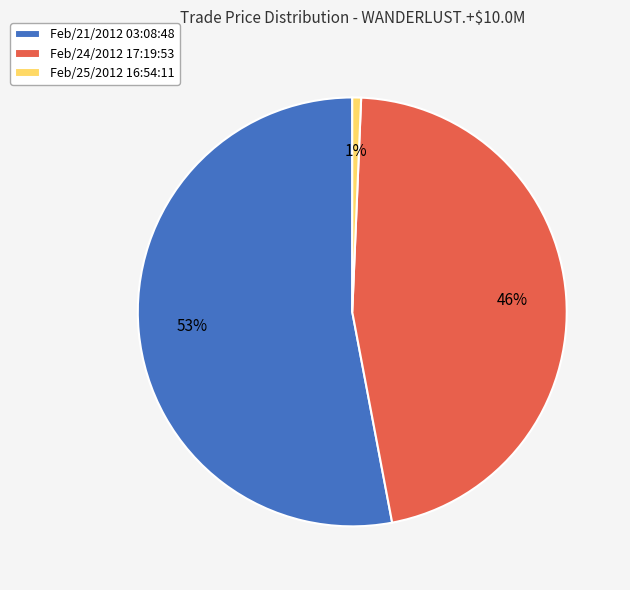

Is there any slice that represents more than half of the pie?

Yes